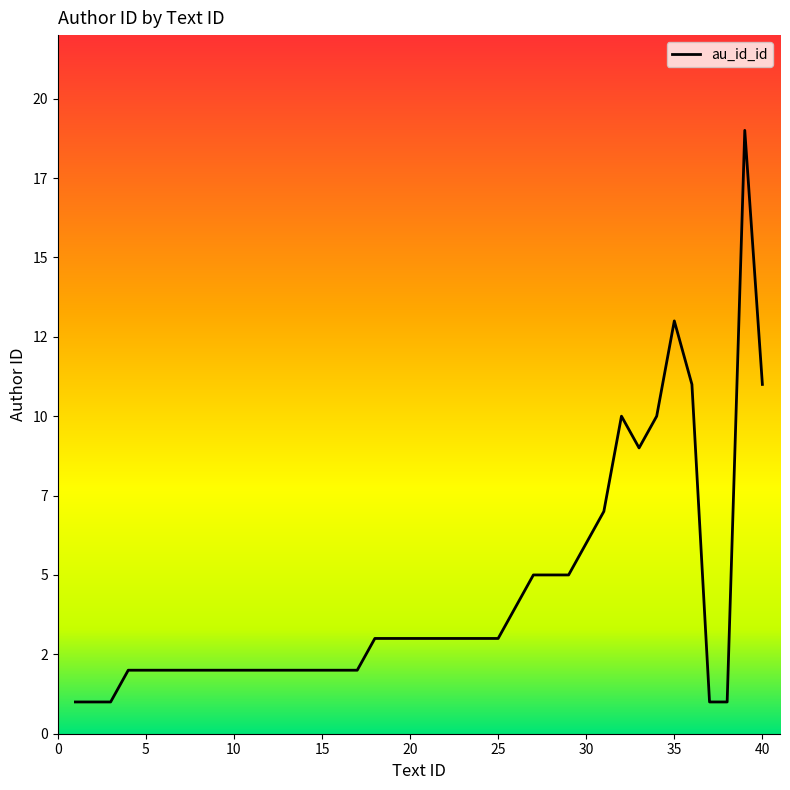

How many interior local valleys (lower than both neighbors) does the data have?

1